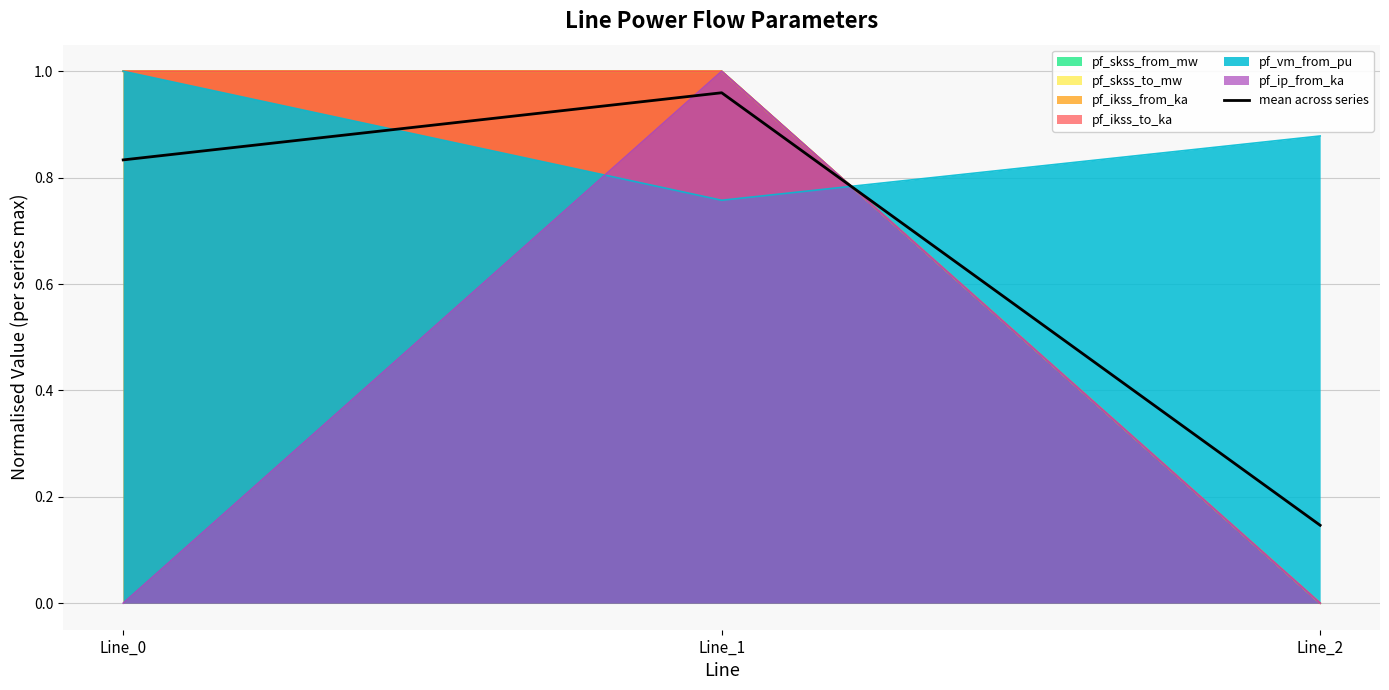

The chart shows a value of 1.0 at Line_1. True or false?

True